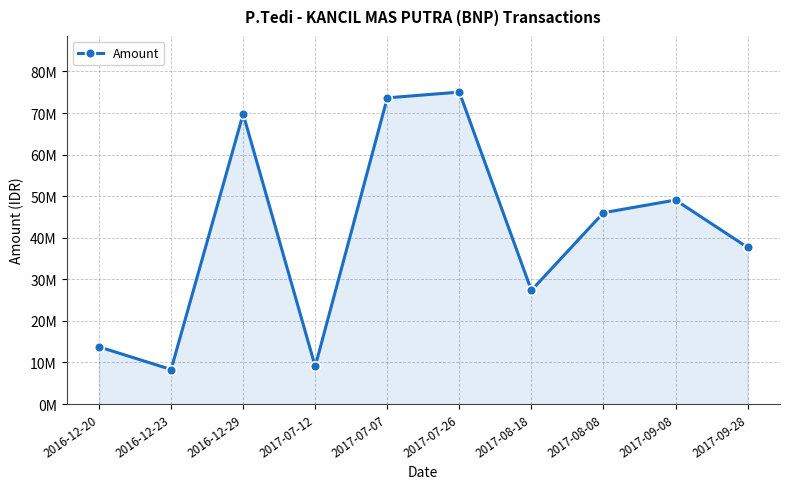

Where is the data nearest to the value 41?

2017-09-28